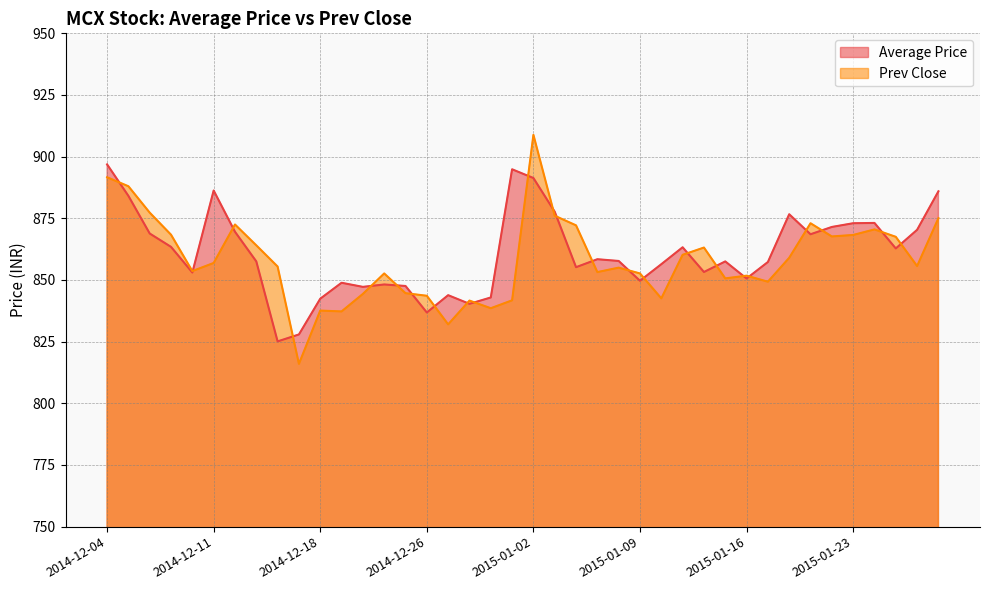

What is the minimum value shown in the chart?

816.0